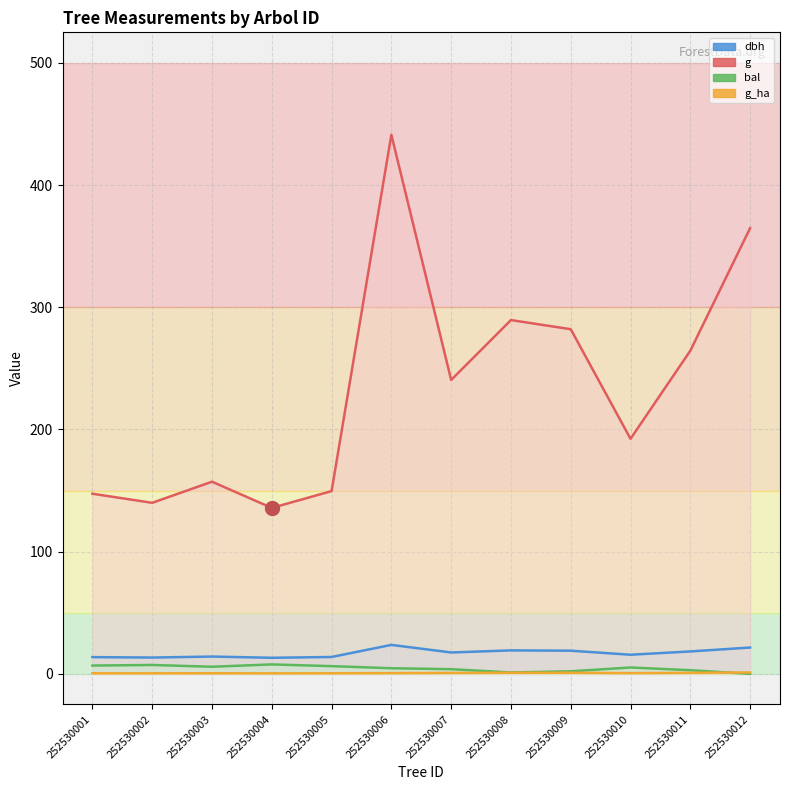

Read the g_ha value at 252530003.

0.5